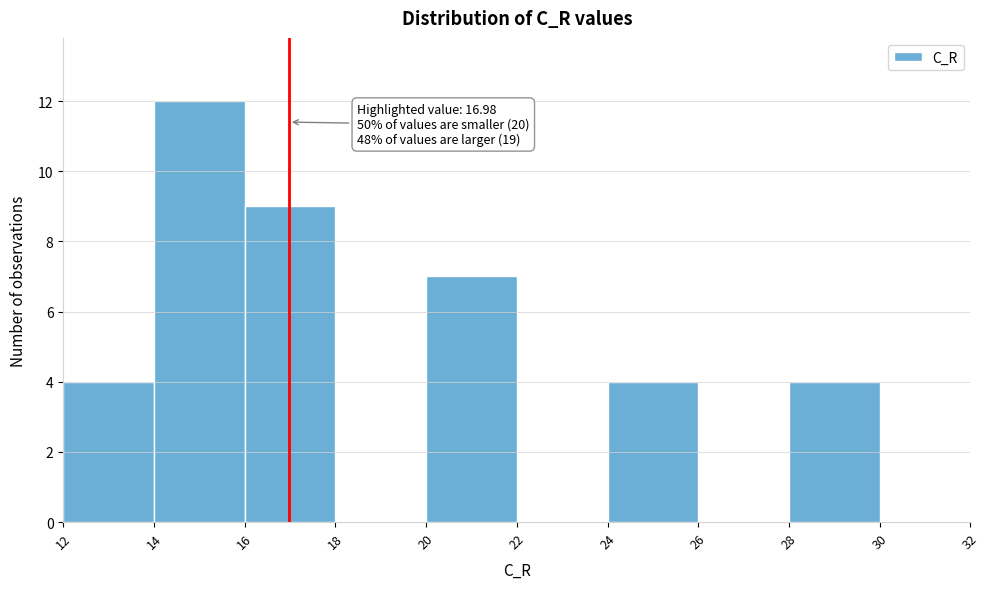

Which range on the x-axis has the tallest bar?

14 to 16